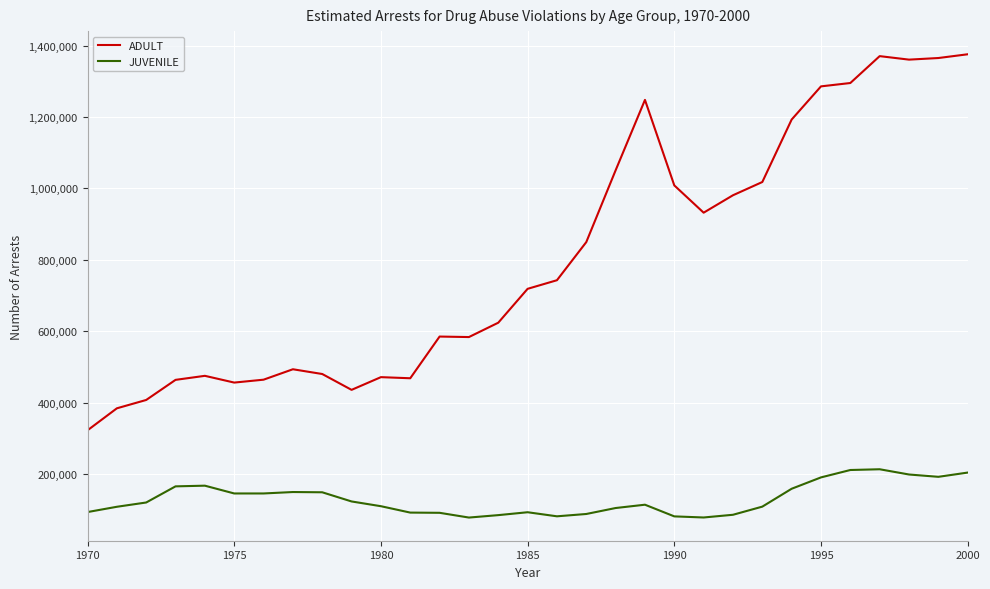

What is the maximum value shown in the chart?

1375600